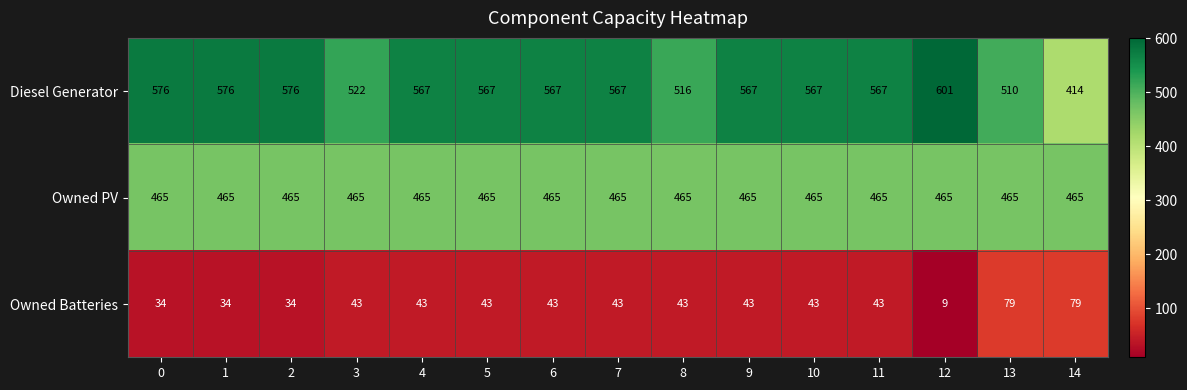

Rank the series by their maximum value, from highest to lowest.

Diesel Generator, Owned PV, Owned Batteries